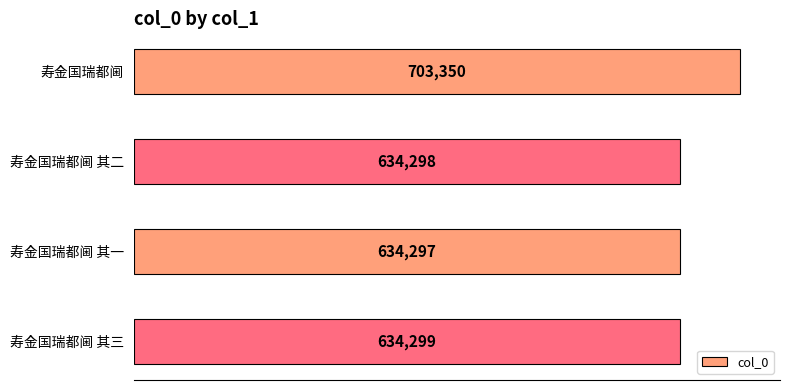

Is it true that the value at 寿金国瑞都阃 is 703350?

True